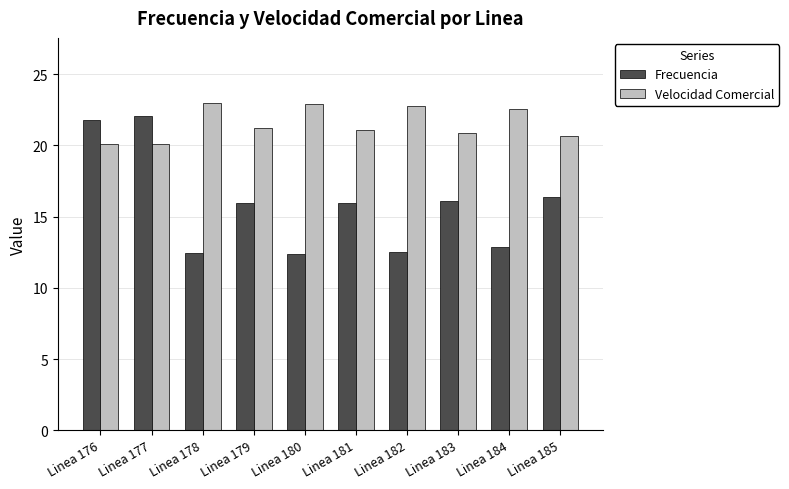

What is the maximum value for Frecuencia?

22.1